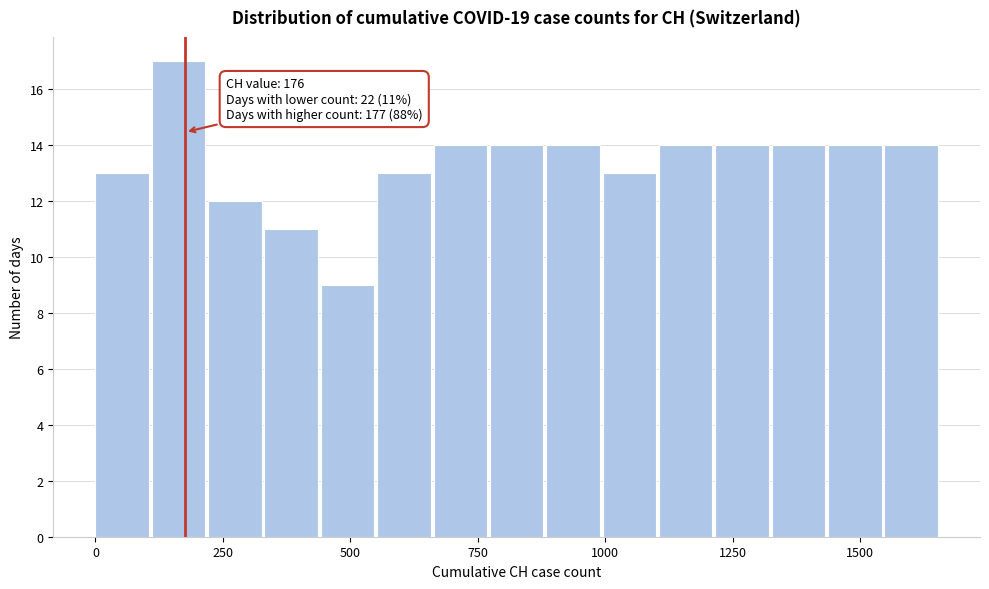

Around what value on the x-axis is the tallest bar? Give the approximate position of its centre, as read against the axis.

150